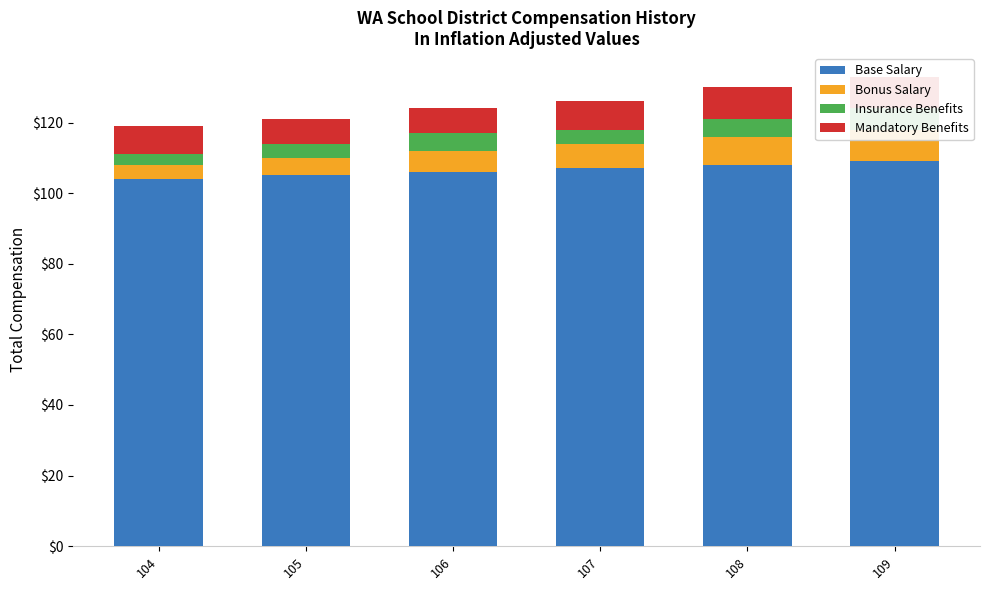

How many data points in Bonus Salary are less than 7?

3